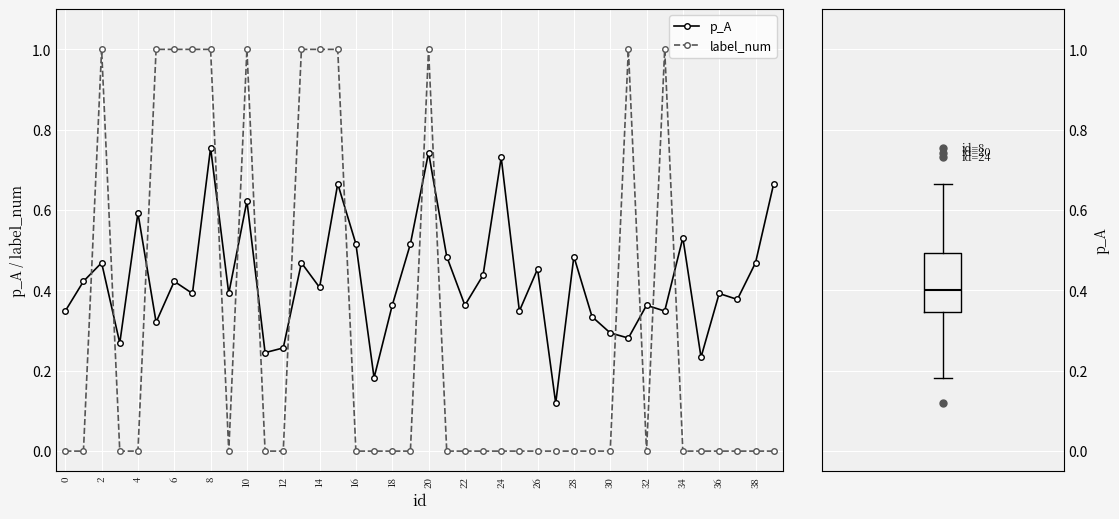

The label_num series shows 0.0 at 28. True or false?

True